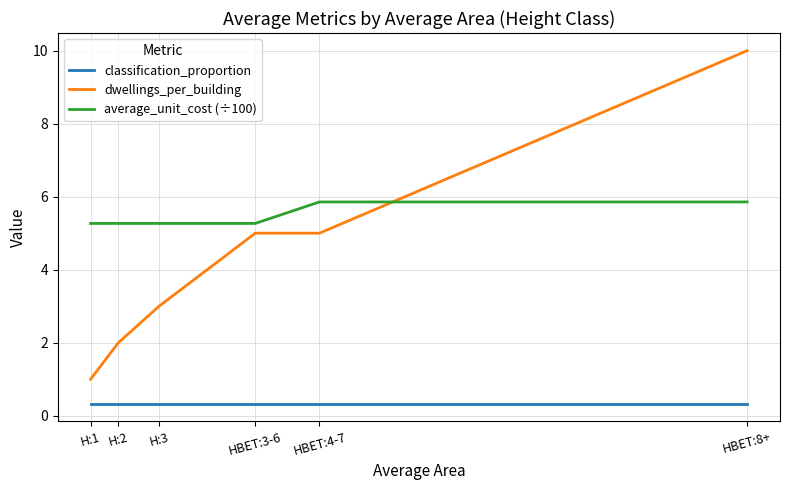

Rank the series at H:3 from highest to lowest value.

average_unit_cost (÷100), dwellings_per_building, classification_proportion